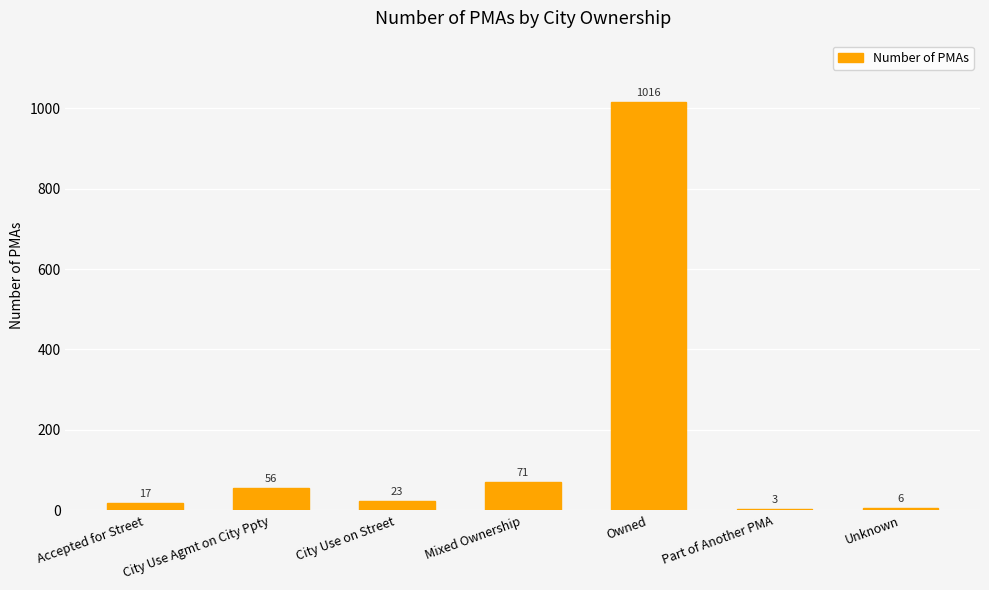

What is the change in value from Accepted for Street to Owned?

+999